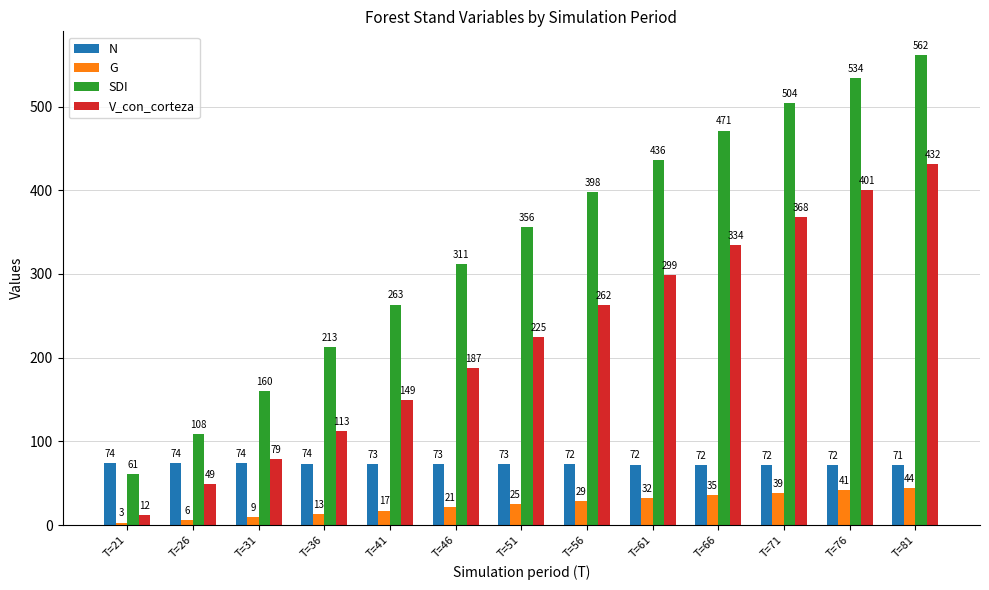

What is the highest value of the G series?

44.1